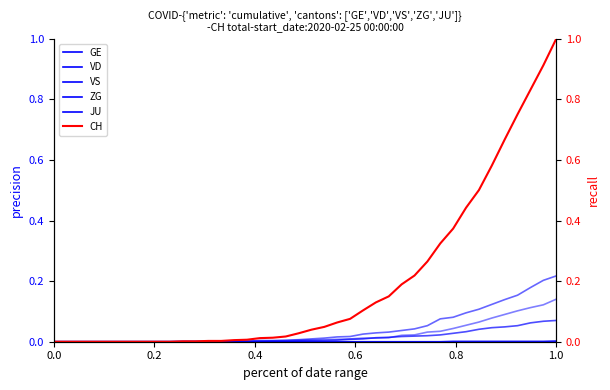

How many lines are shown in the chart?

6